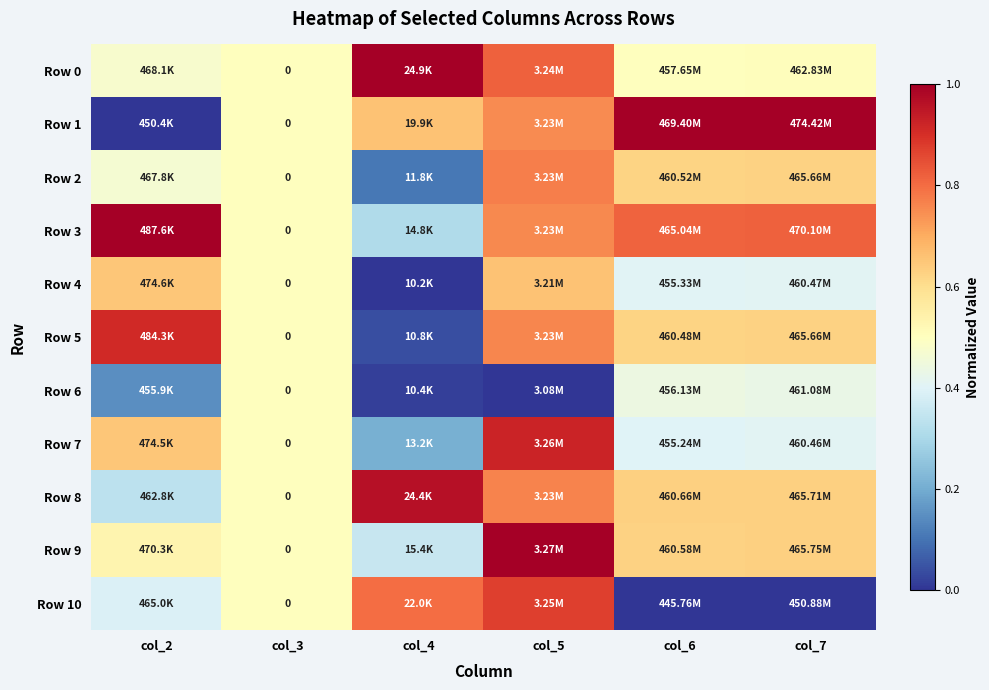

What is the maximum value shown in the chart?

1.0